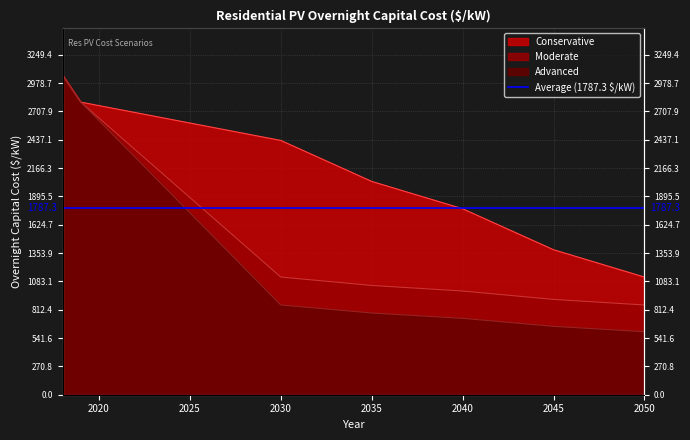

True or false: Conservative and Advanced intersect in this chart.

False